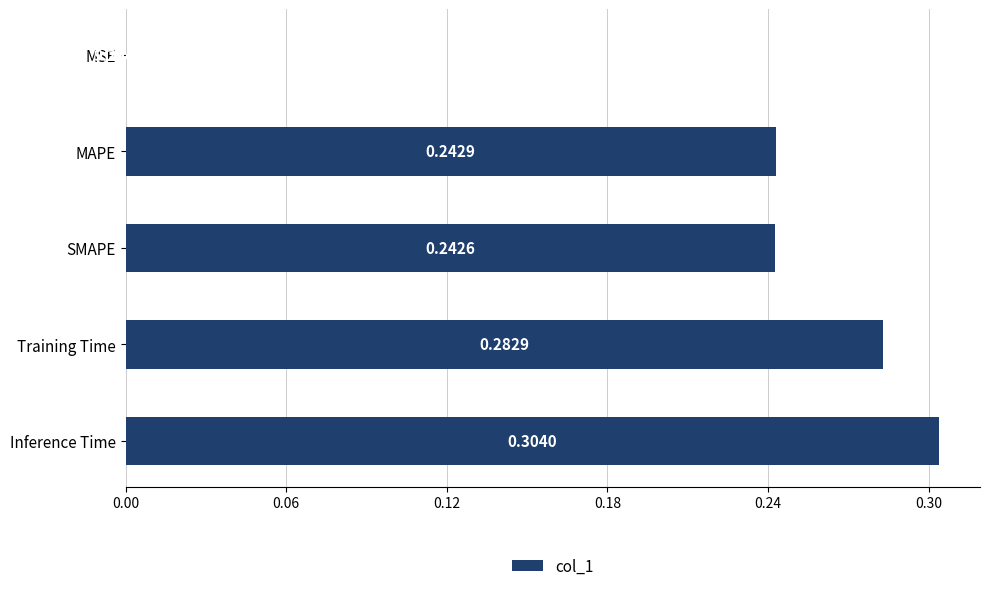

What is the sum of all values?

1.1